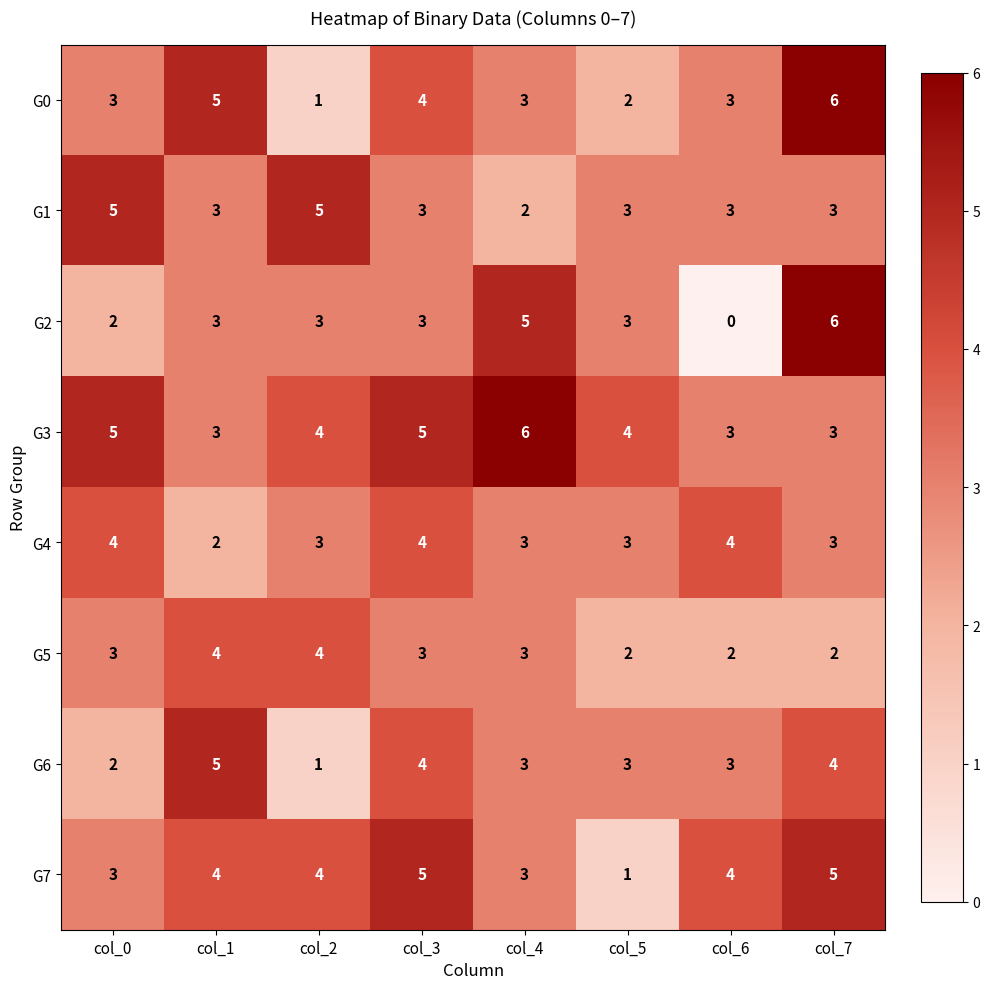

What value does the G3 series have at col_3?

5